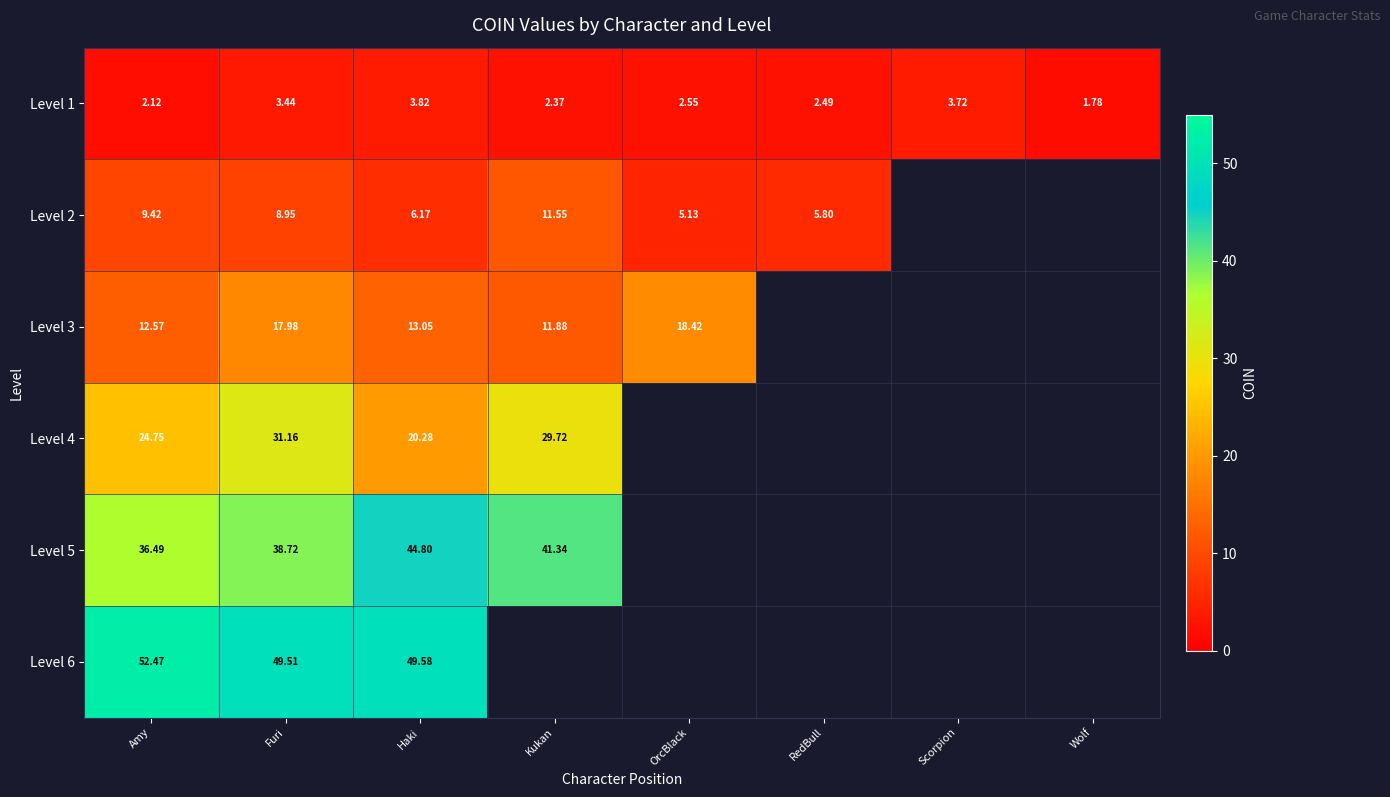

How many values in the Level 2 series exceed 9?

2